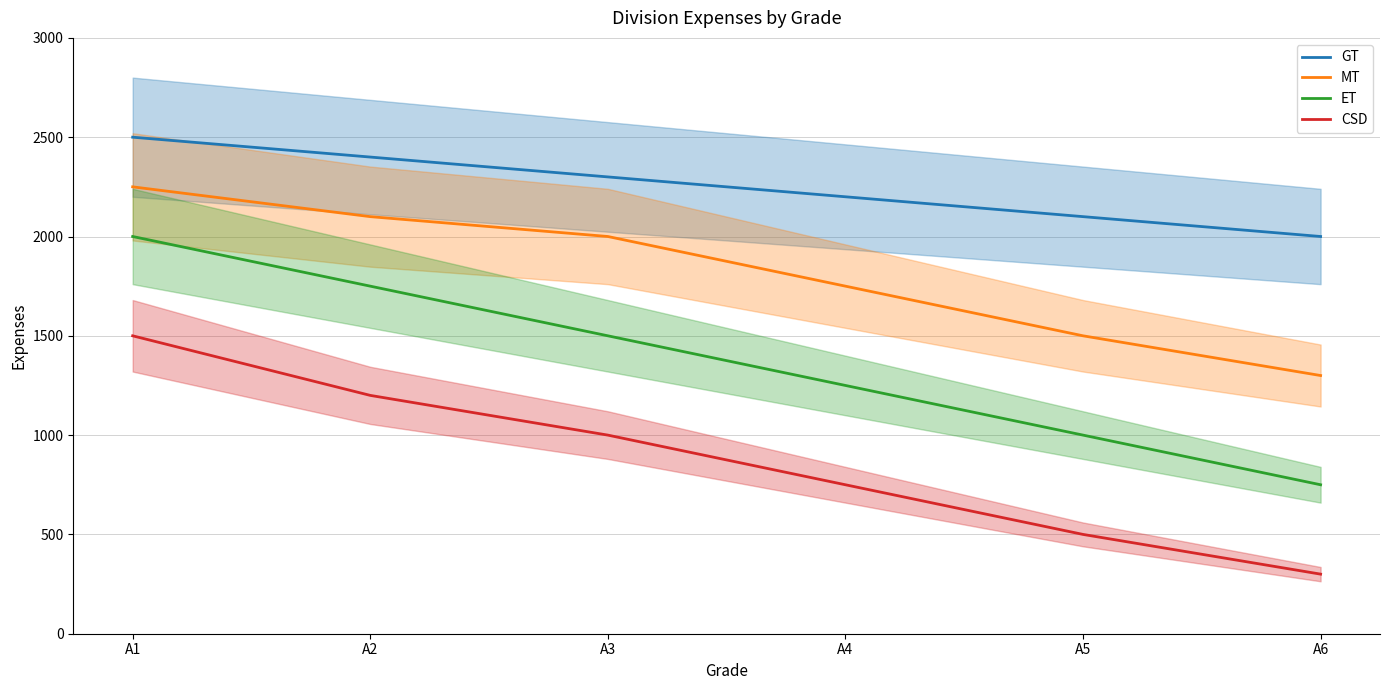

At A2, list the series in order from smallest to largest.

CSD, ET, MT, GT